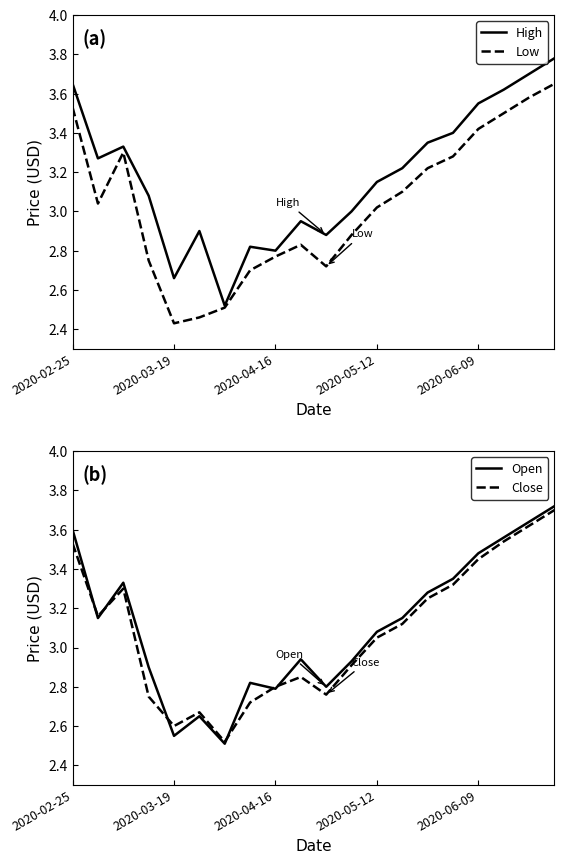

What is the value of the Low point at the 12th from the left?

2.9